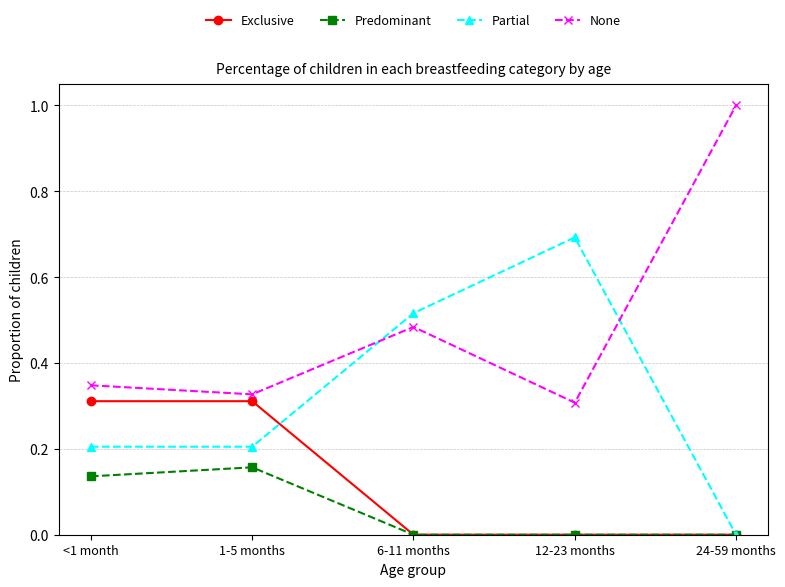

What is the label of the 4th point from the left?

12-23 months